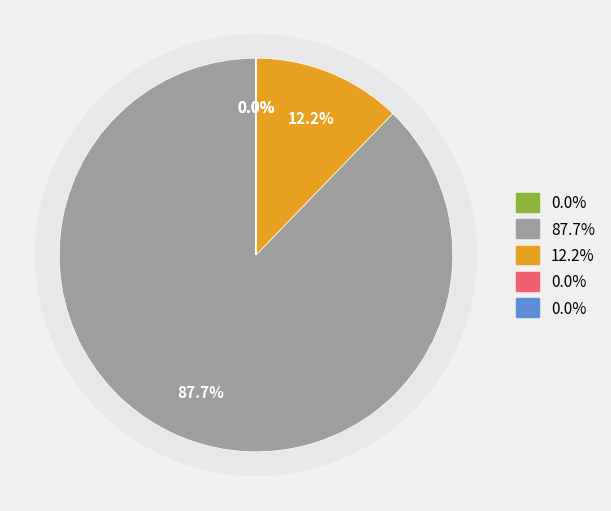

Does MAPE represent more than half of the total?

Yes